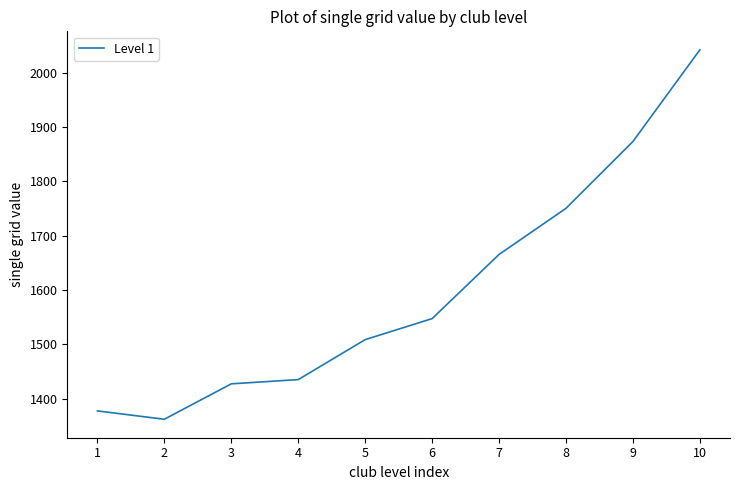

Which category has the highest value across all series?

10